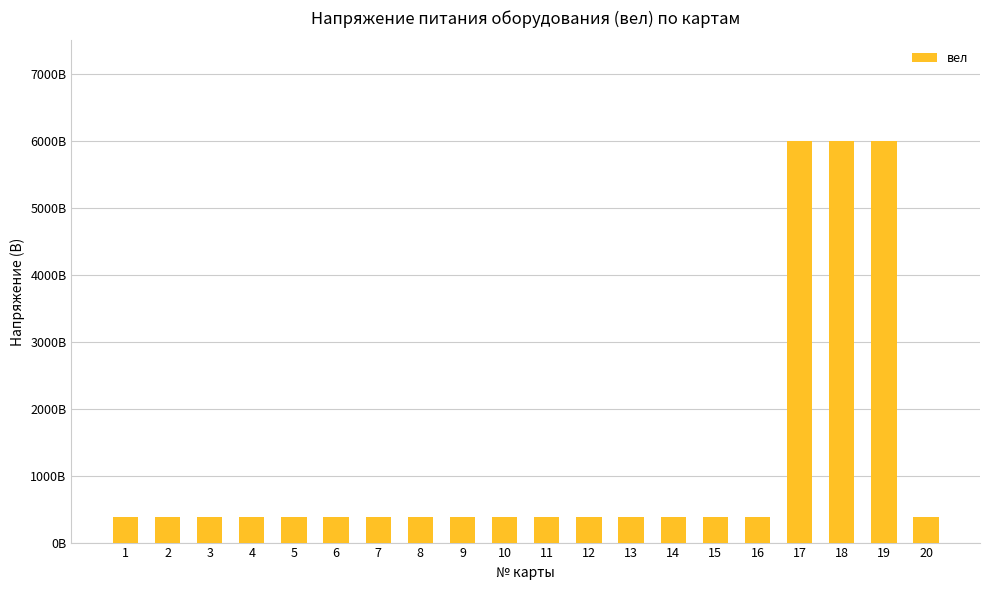

Are the bars horizontal?

No